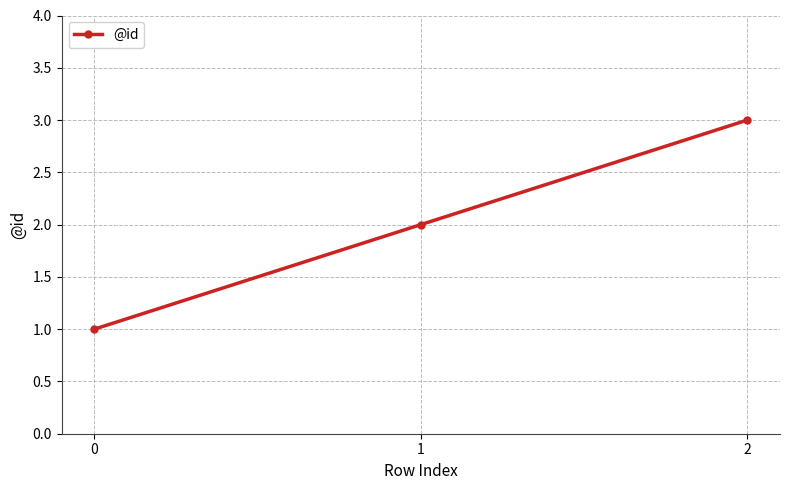

Is it true that the value at 2 is 3?

True